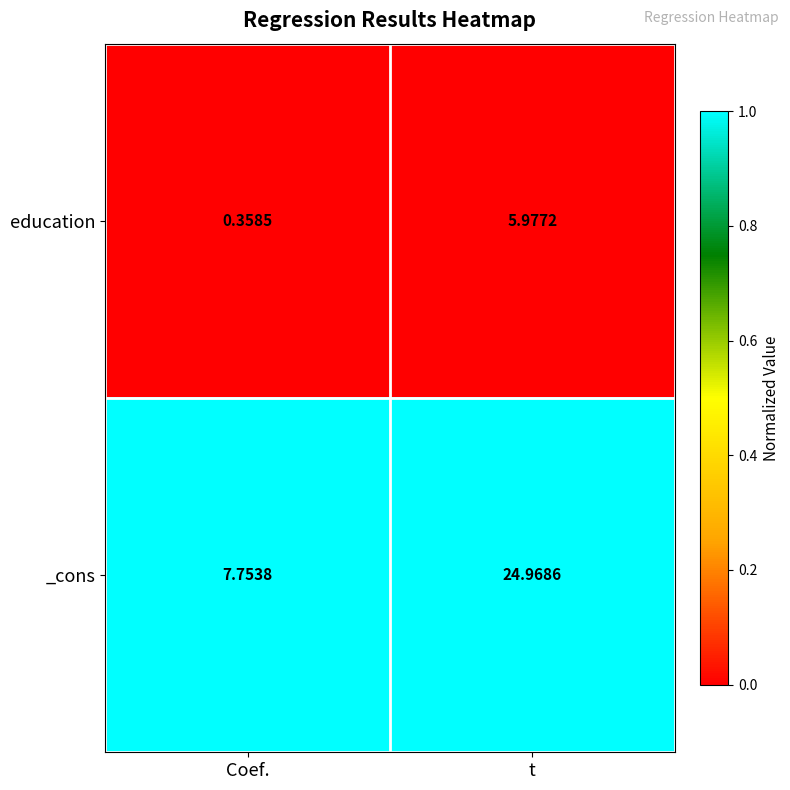

What is the difference between the highest and lowest values at Coef.?

7.4